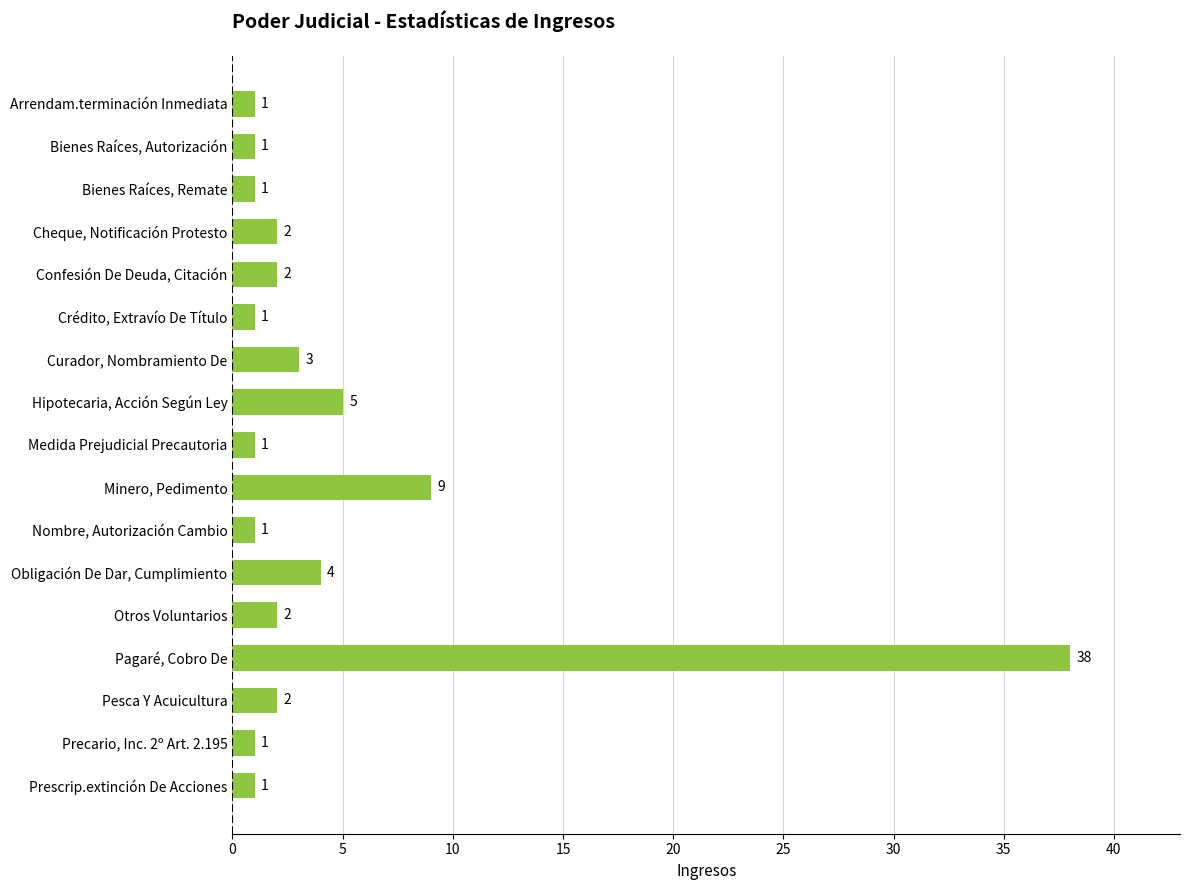

What is the difference between the maximum and minimum values?

37